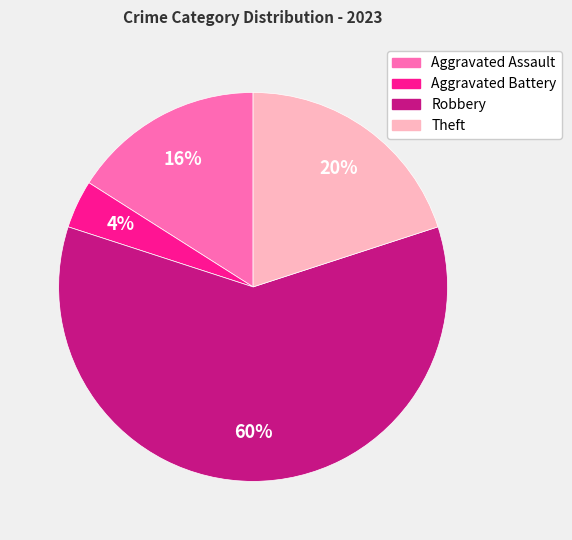

Which slice is the smallest?

Aggravated Battery